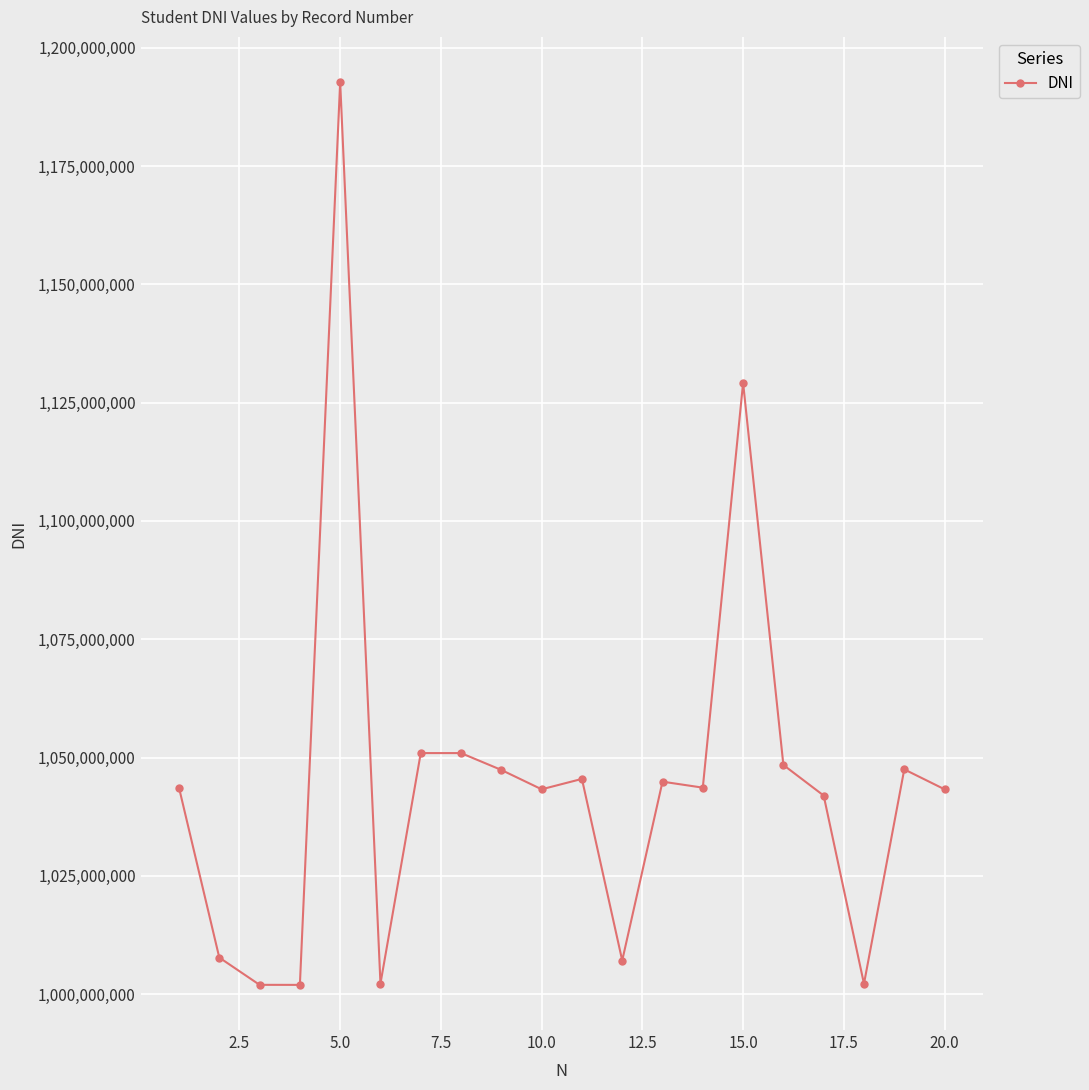

What is the value of the 15th point from the left?

1129184391